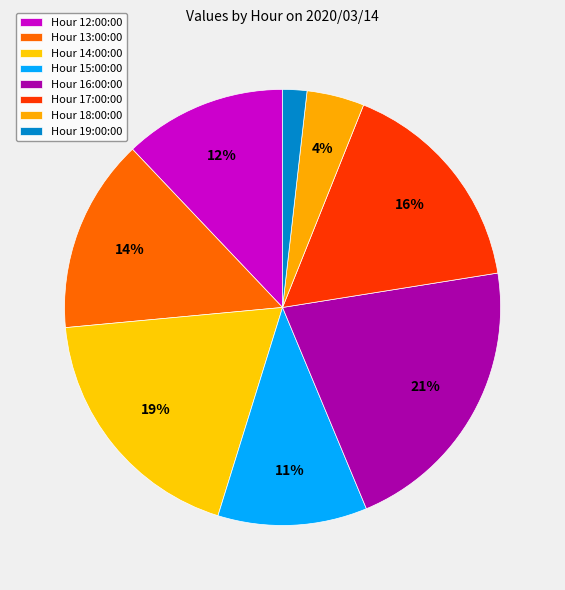

How many segments does this pie chart have?

8